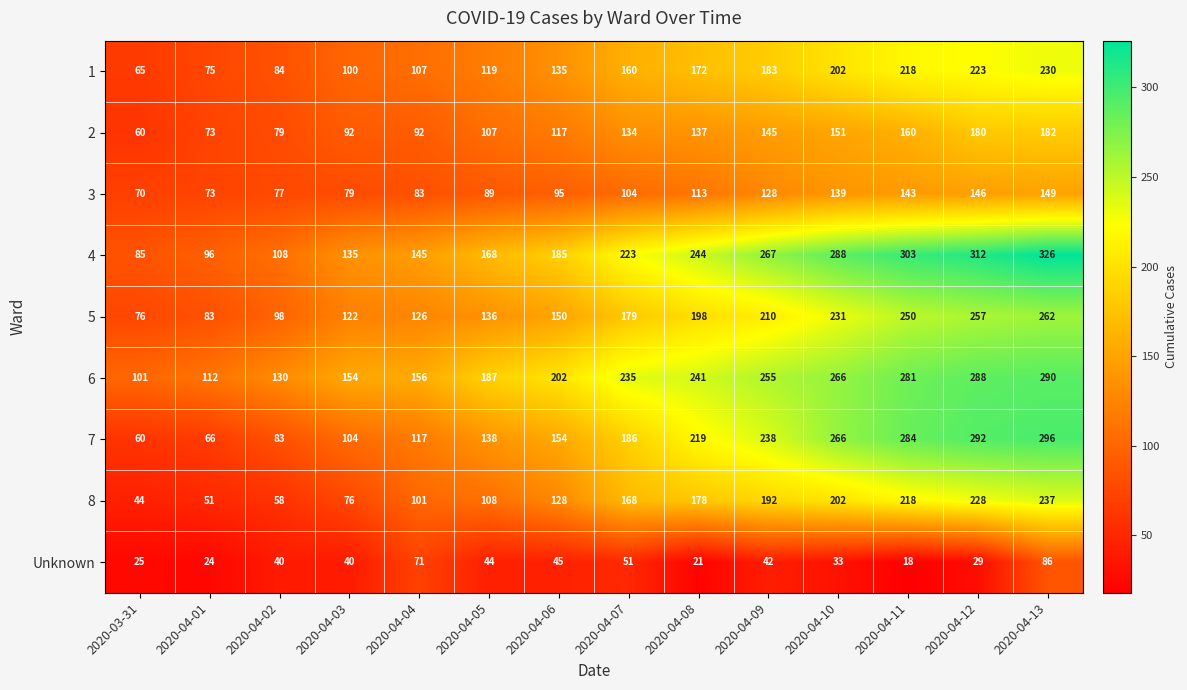

What is the difference between the second highest and minimum values in the 5 series?

181